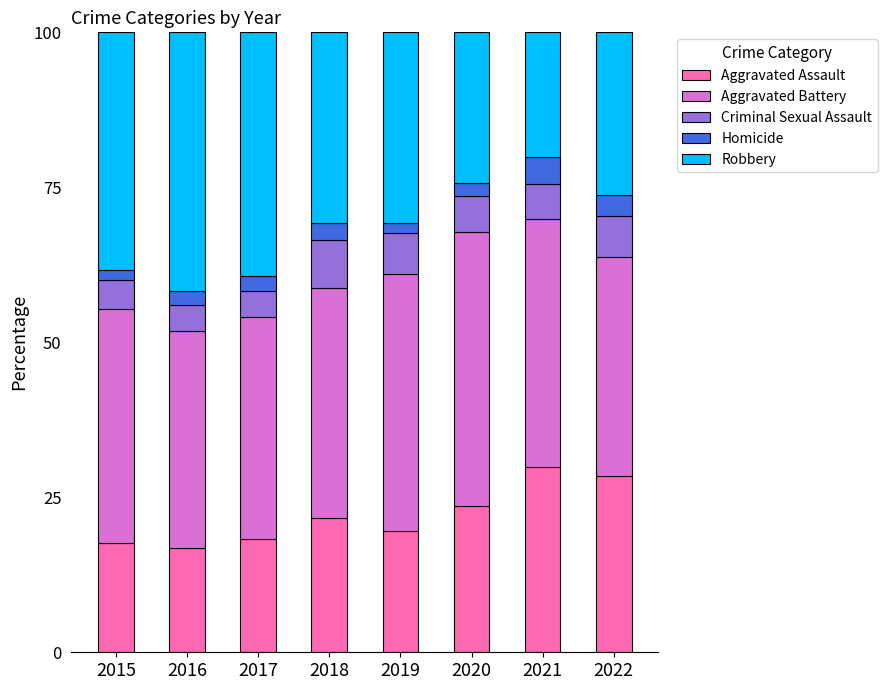

The Aggravated Assault series shows 36.0 at 2018. True or false?

False